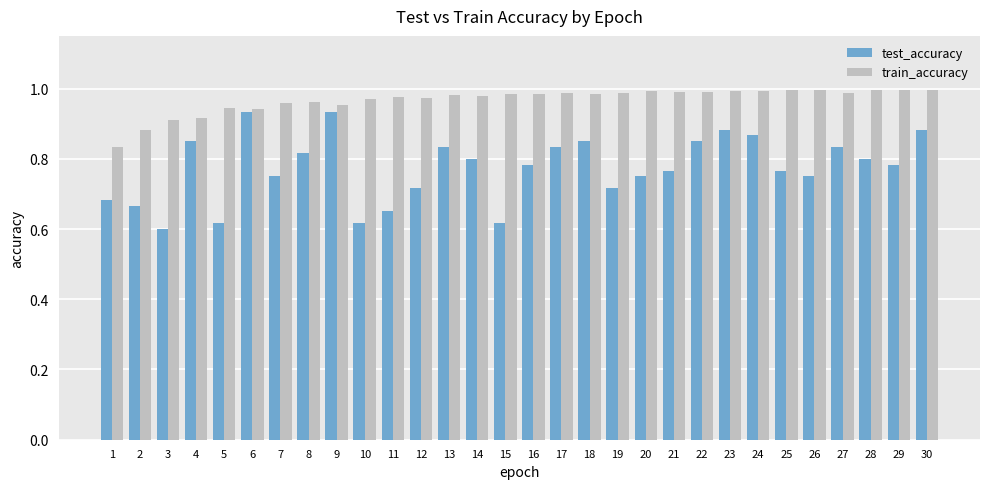

Which series has the largest total across all categories?

train_accuracy